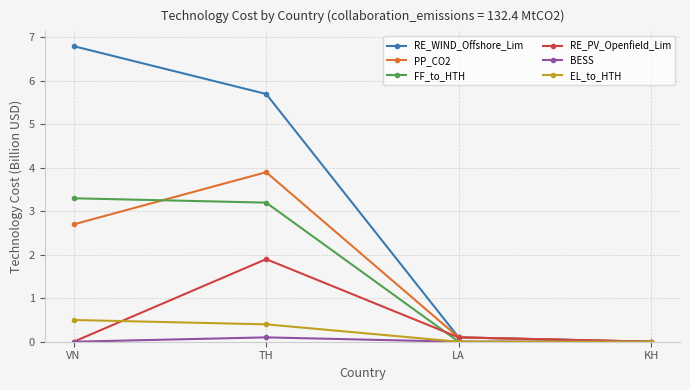

At which label does FF_to_HTH first exceed 3?

VN